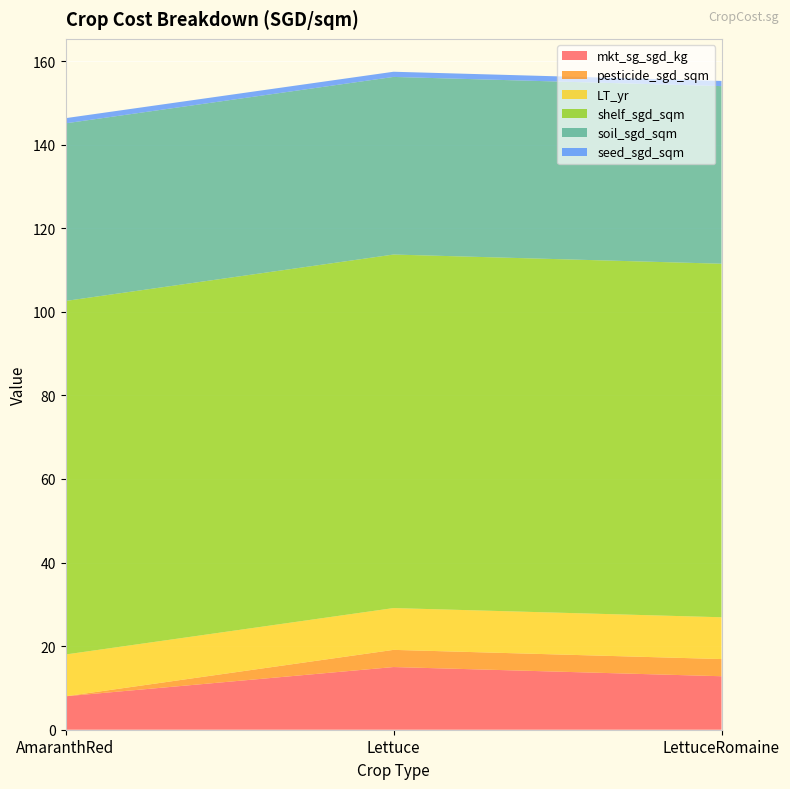

Reading right to left, list all the values displayed in this chart.

mkt_sg_sgd_kg: LettuceRomaine=12.8	Lettuce=15.0	AmaranthRed=8.0
pesticide_sgd_sqm: LettuceRomaine=4.1	Lettuce=4.1	AmaranthRed=0.0
LT_yr: LettuceRomaine=10.0	Lettuce=10.0	AmaranthRed=10.0
shelf_sgd_sqm: LettuceRomaine=84.6	Lettuce=84.6	AmaranthRed=84.6
soil_sgd_sqm: LettuceRomaine=42.5	Lettuce=42.5	AmaranthRed=42.5
seed_sgd_sqm: LettuceRomaine=1.2	Lettuce=1.2	AmaranthRed=1.2